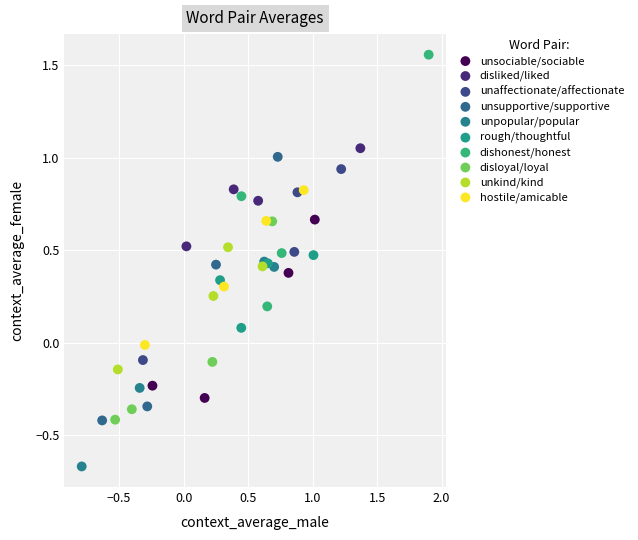

Which series has the largest Y range (max minus min)?

unsupportive/supportive